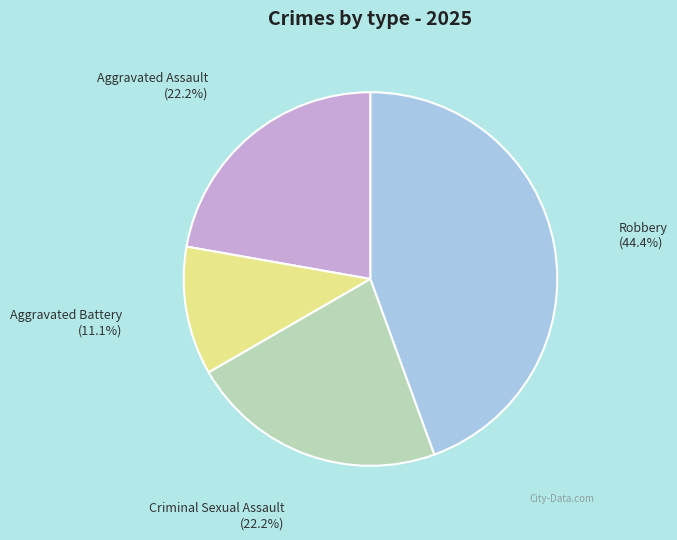

Is there any slice that represents more than half of the pie?

No